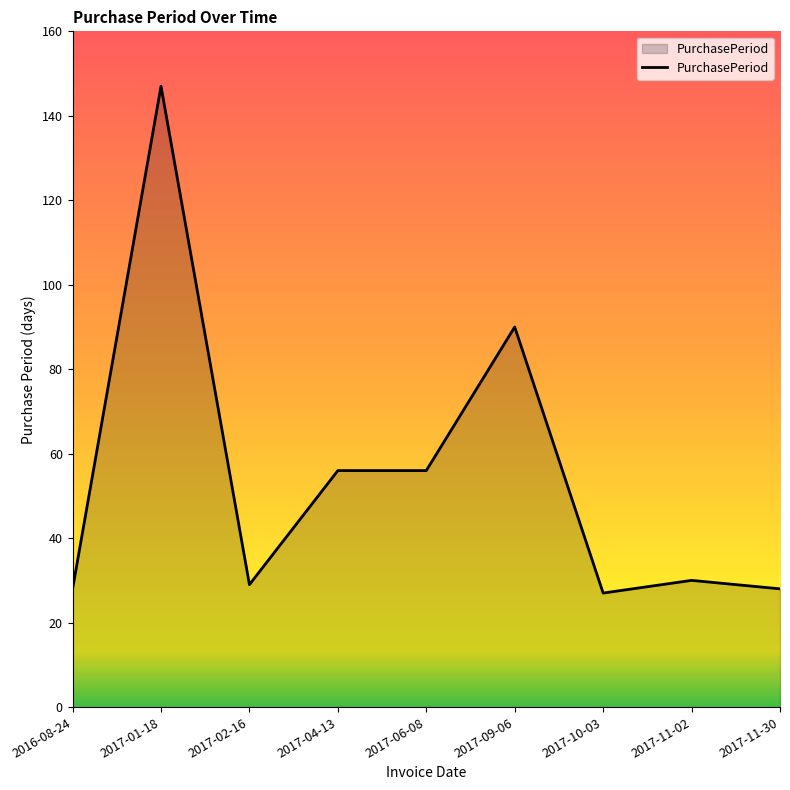

Is it true that the value at 2017-10-03 is 27?

True